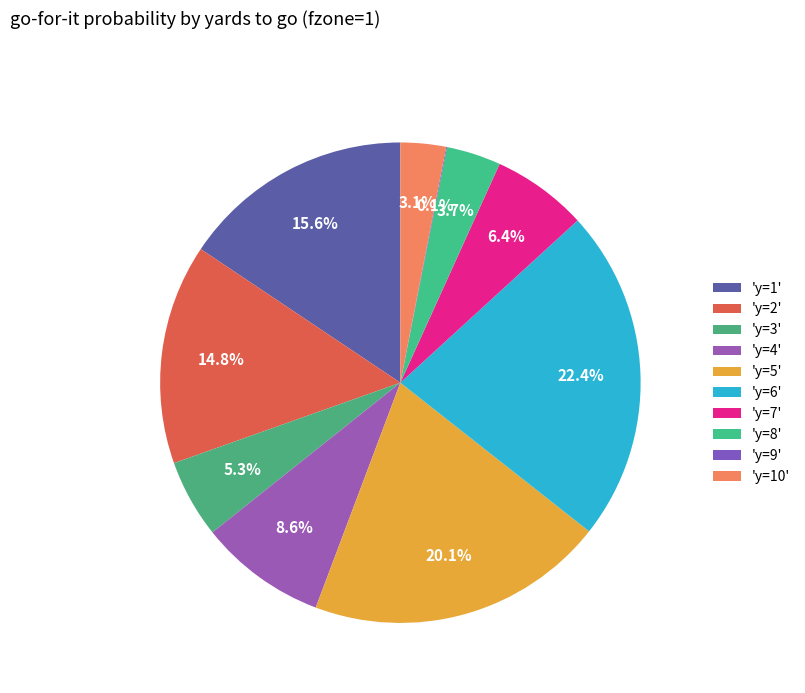

Is there a majority slice in this chart?

No